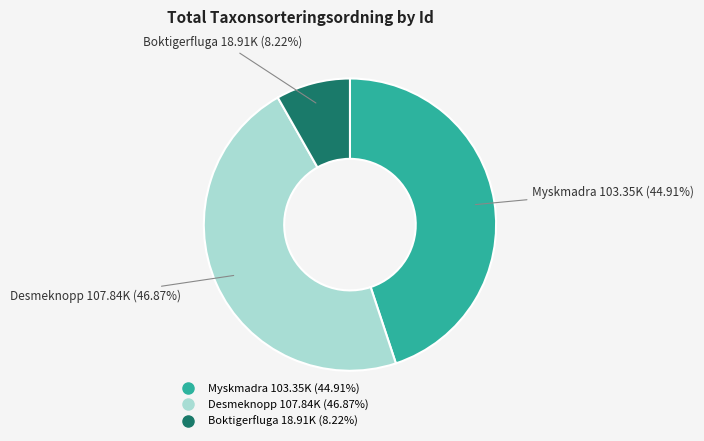

Is there a majority slice in this chart?

No